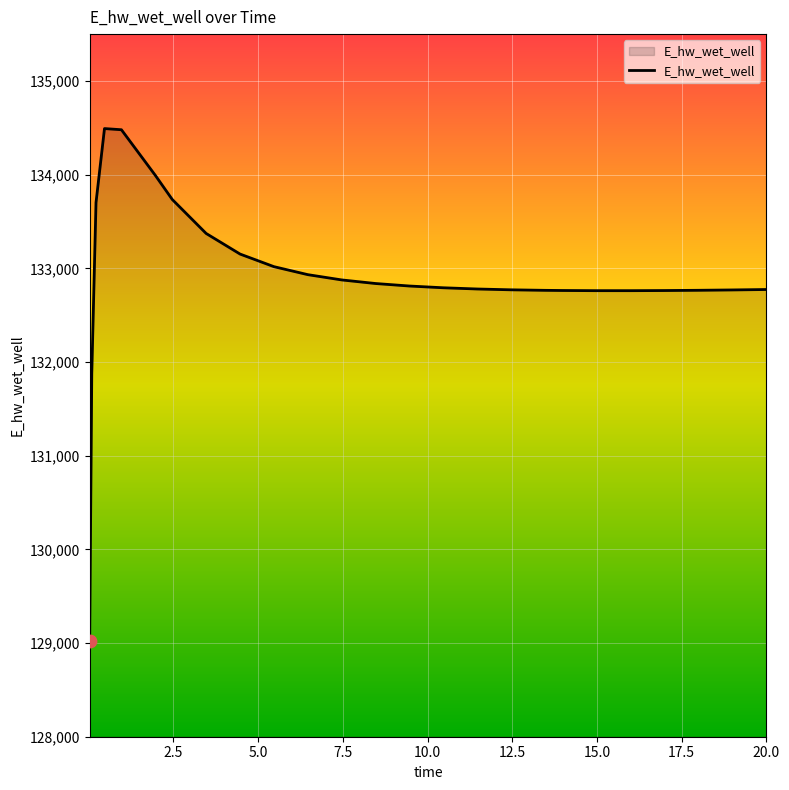

What is the difference between the maximum and minimum values?

5472.1